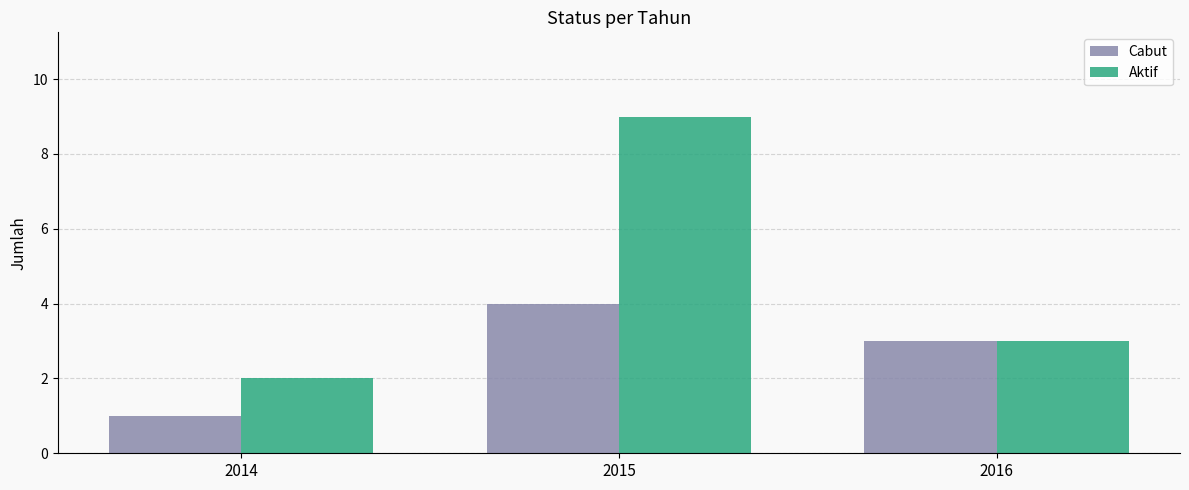

Is it true that Aktif equals 16 at 2015?

False